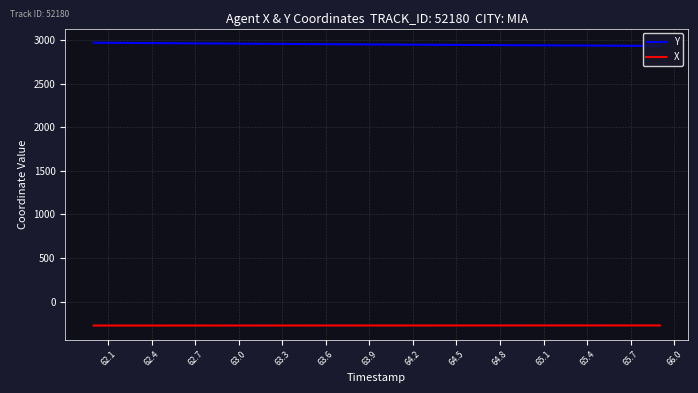

List the series in order of their overall mean, highest first.

Y, X